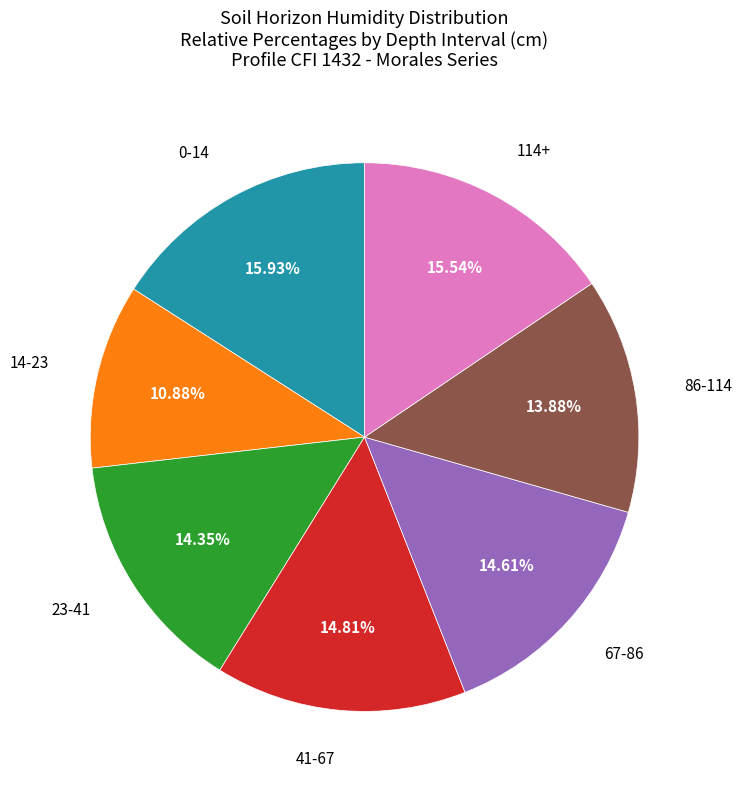

To the nearest percent, what is the combined percentage of 14-23 and 23-41?

25%